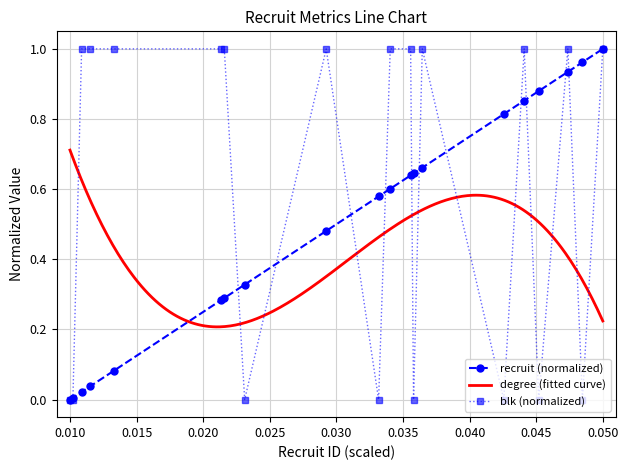

What is the average value of the blk series?

0.6